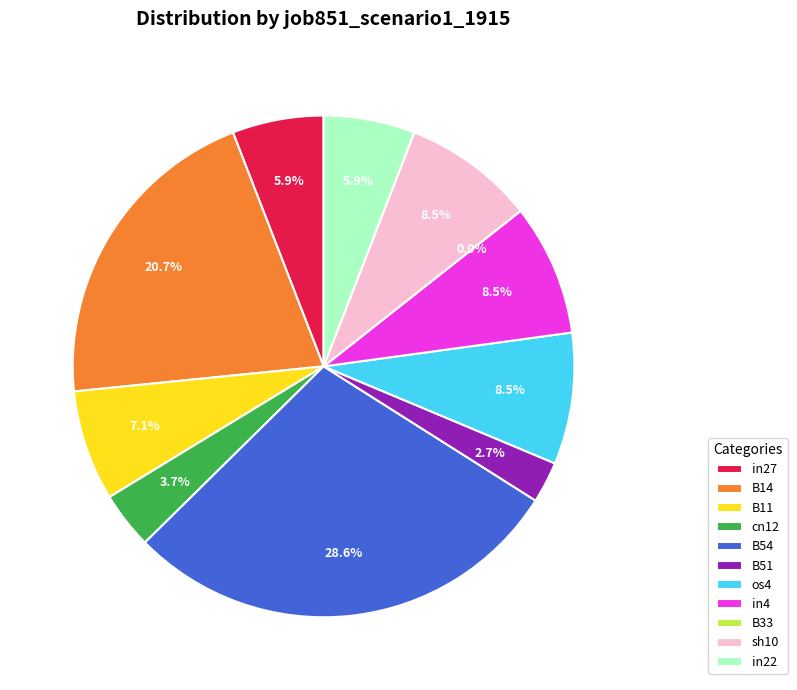

Rank the categories by value from highest to lowest.

B54, B14, os4, in4, sh10, B11, in27, in22, cn12, B51, B33